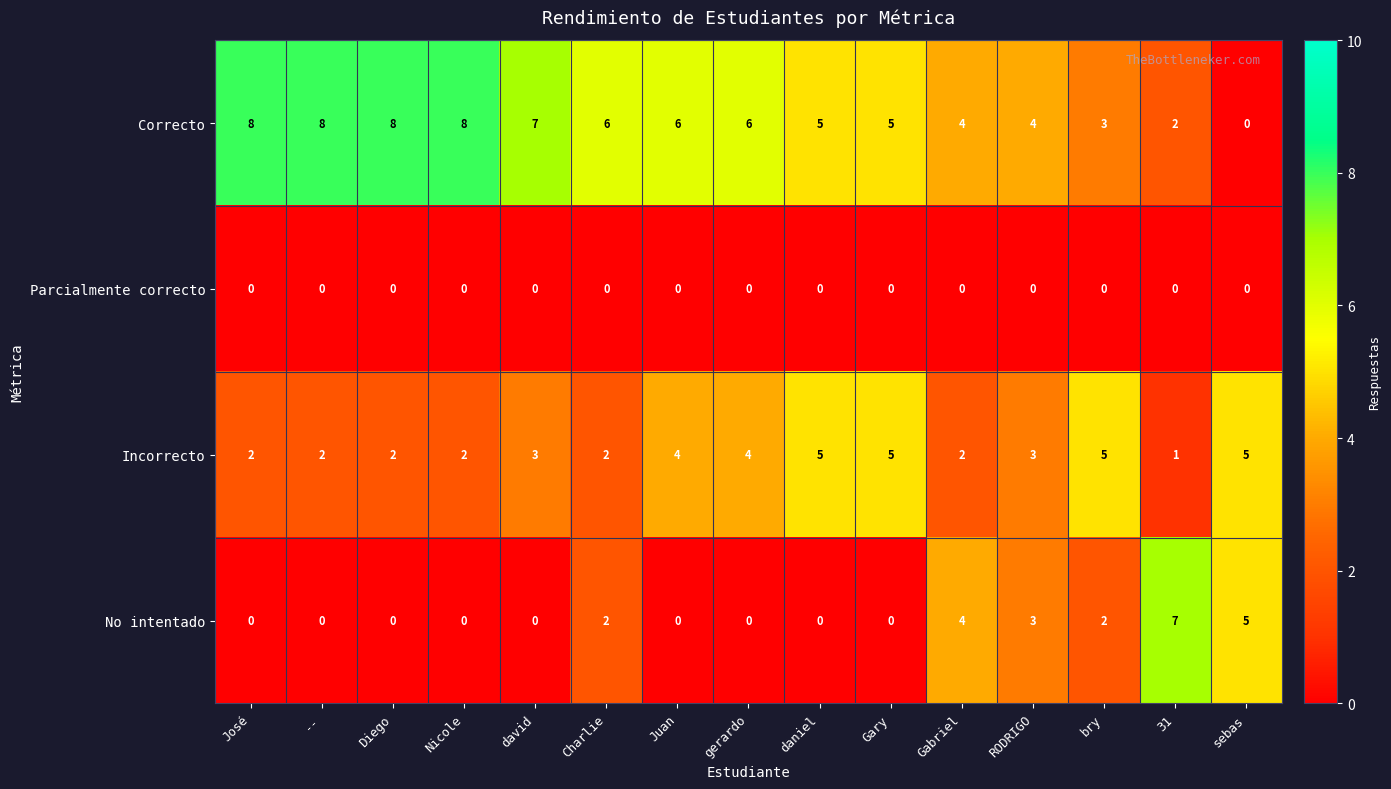

What is the maximum value shown in the chart?

8